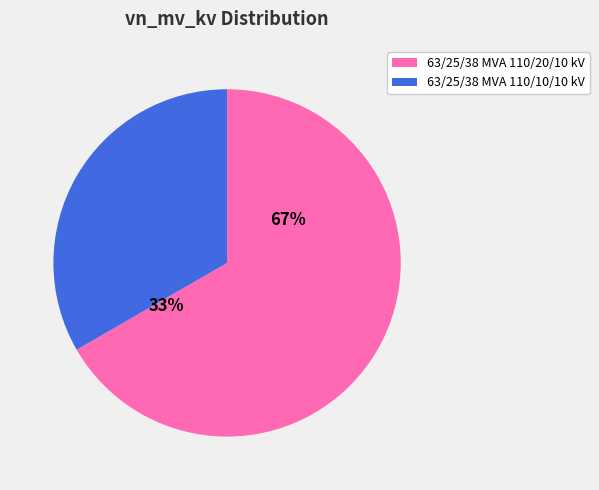

Rank the categories by value from lowest to highest.

63/25/38 MVA 110/10/10 kV, 63/25/38 MVA 110/20/10 kV